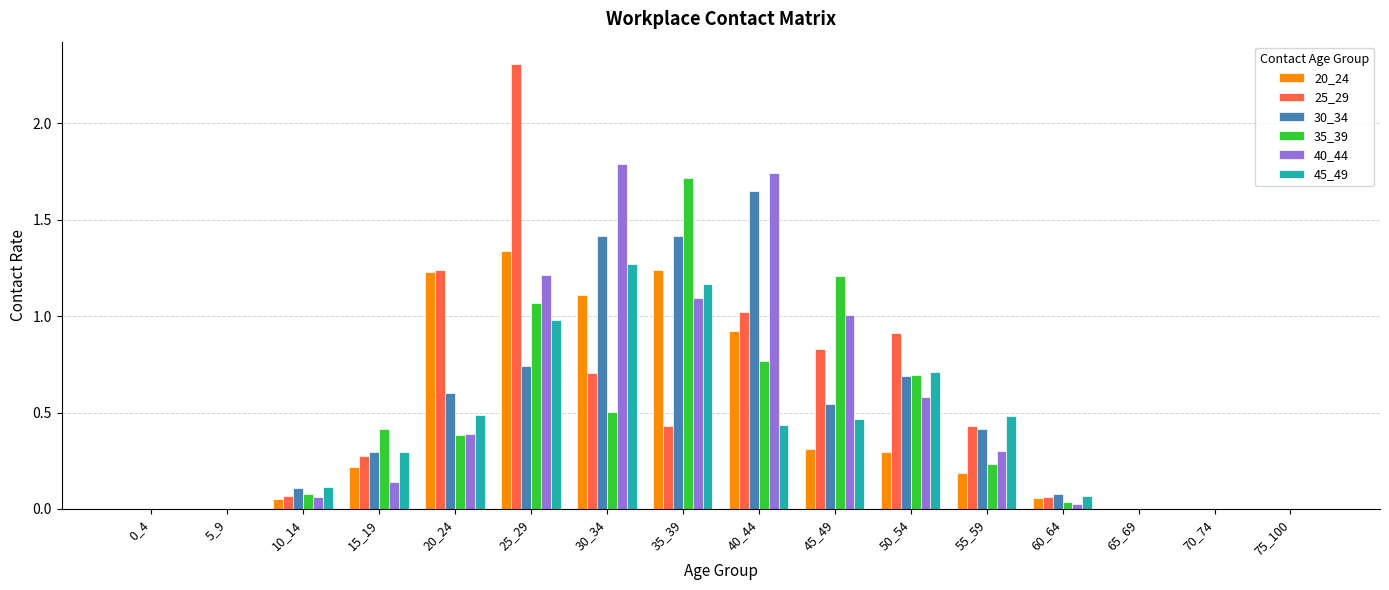

What are all the series names shown in the legend?

20_24, 25_29, 30_34, 35_39, 40_44, 45_49